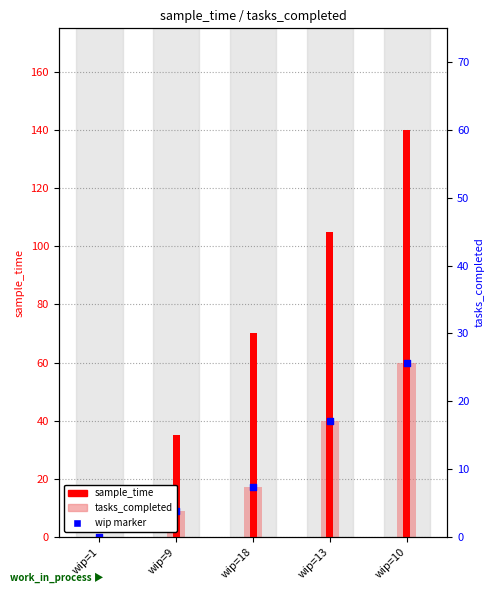

Is the value of sample_time at wip=10 greater than the value of tasks_completed at wip=18?

Yes